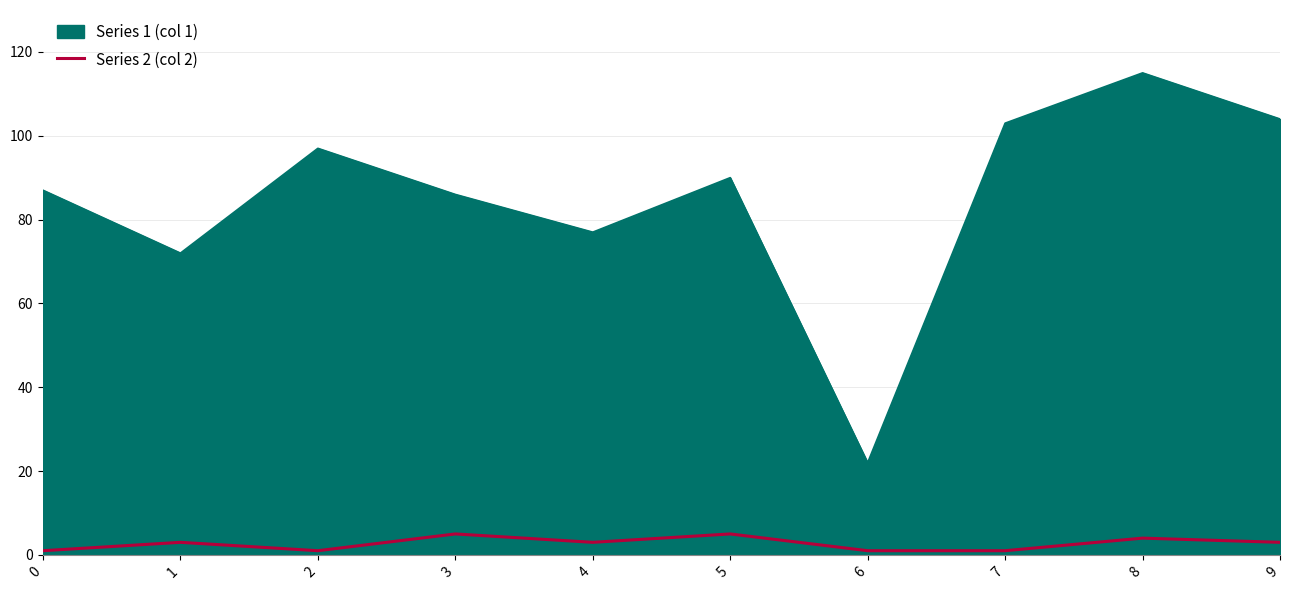

The value of Series 2 (col 2) at 8 is 4. True or false?

True